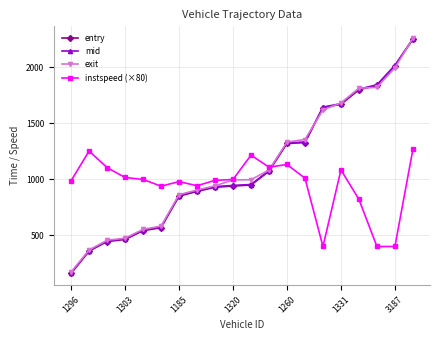

What is the minimum value shown in the chart?

160.0